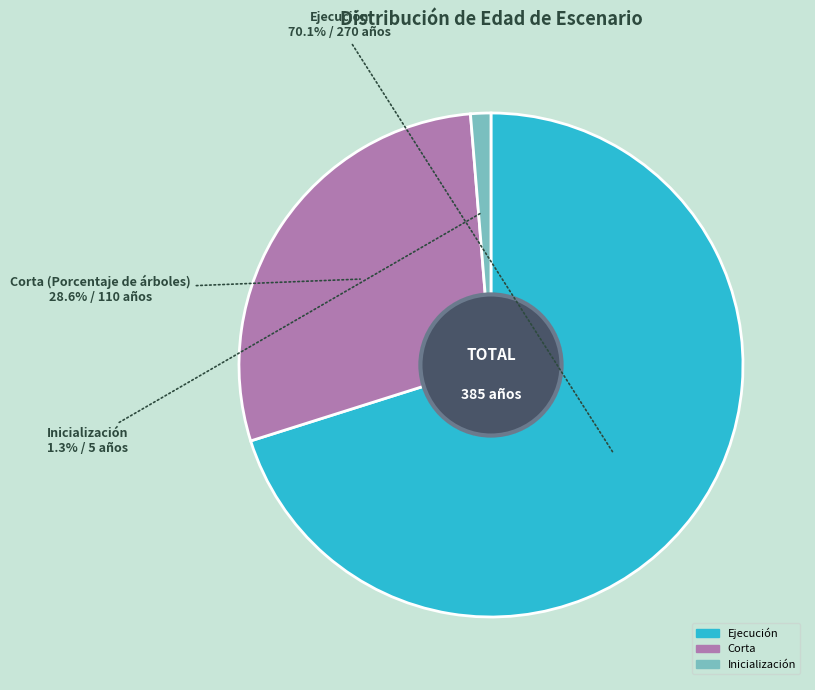

Does any single category account for the majority?

Yes